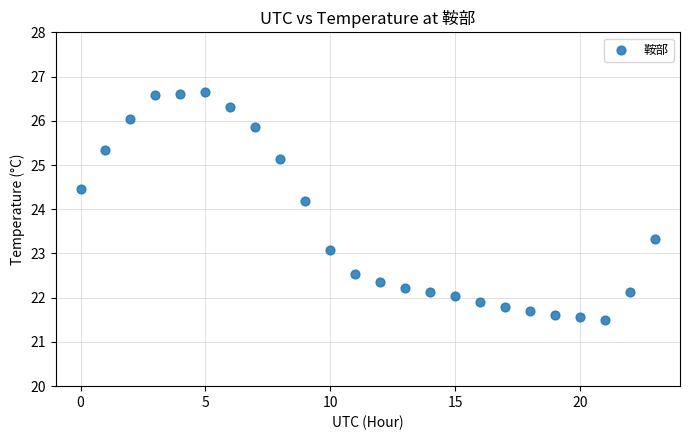

What Y value in the scatter plot is closest to 24?

24.2